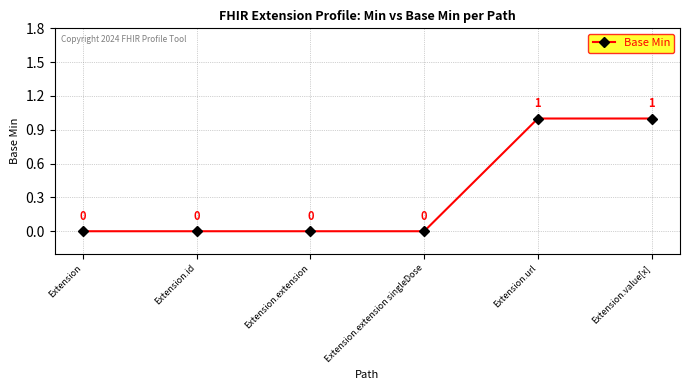

What is the difference between the second highest and minimum values?

1